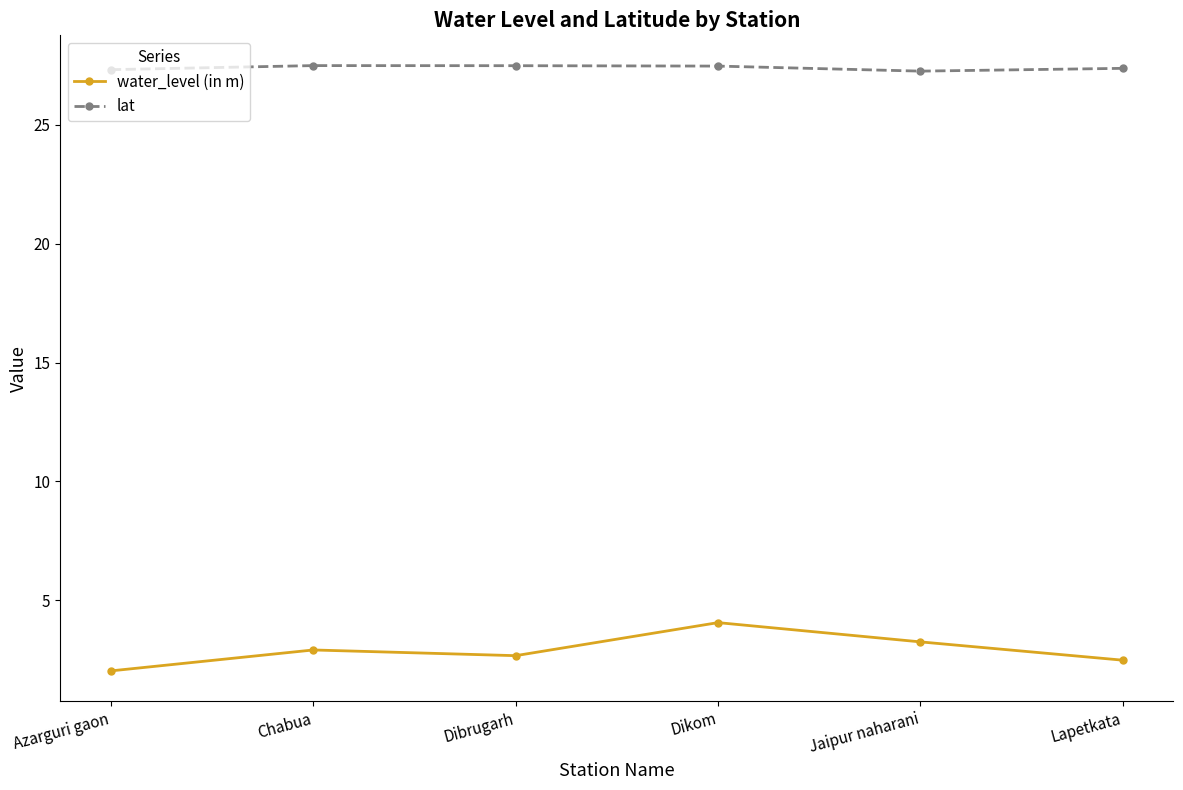

True or false: lat and water_level (in m) intersect in this chart.

False